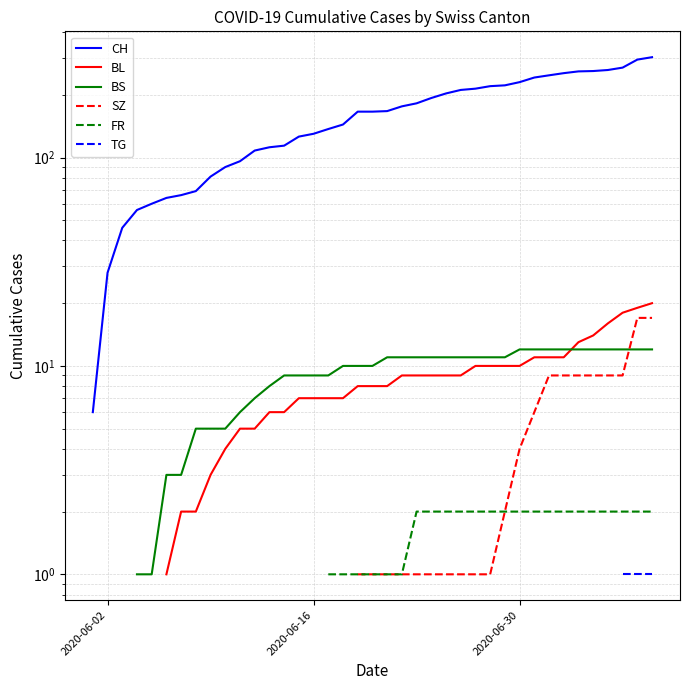

Is the value of TG at 22 greater than the value of BL at 15?

No